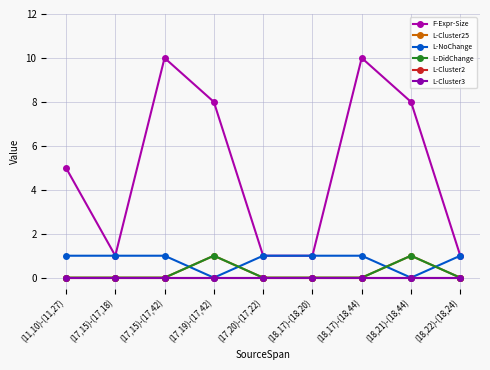

Which series has the largest range (max minus min)?

F-Expr-Size